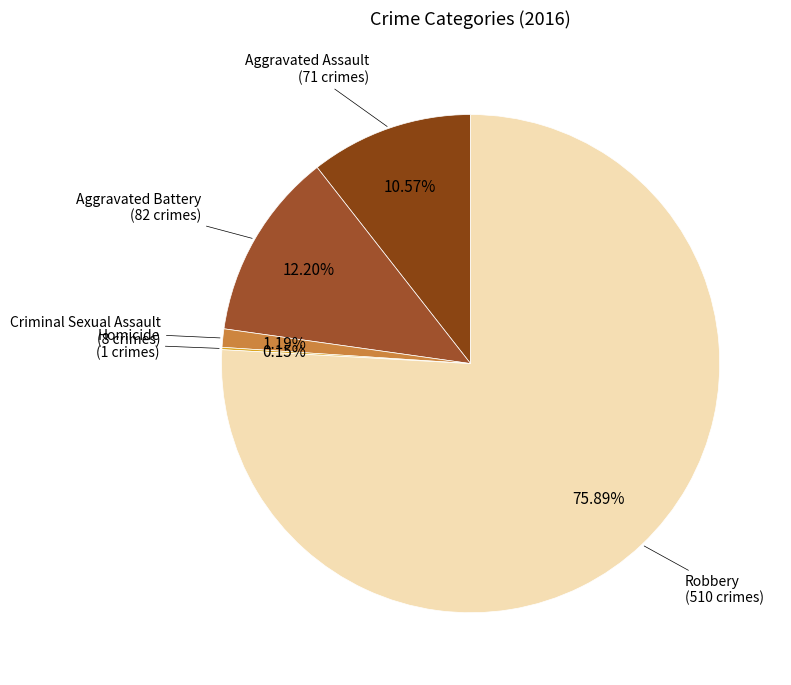

Between Criminal Sexual Assault and Robbery, which is larger?

Robbery